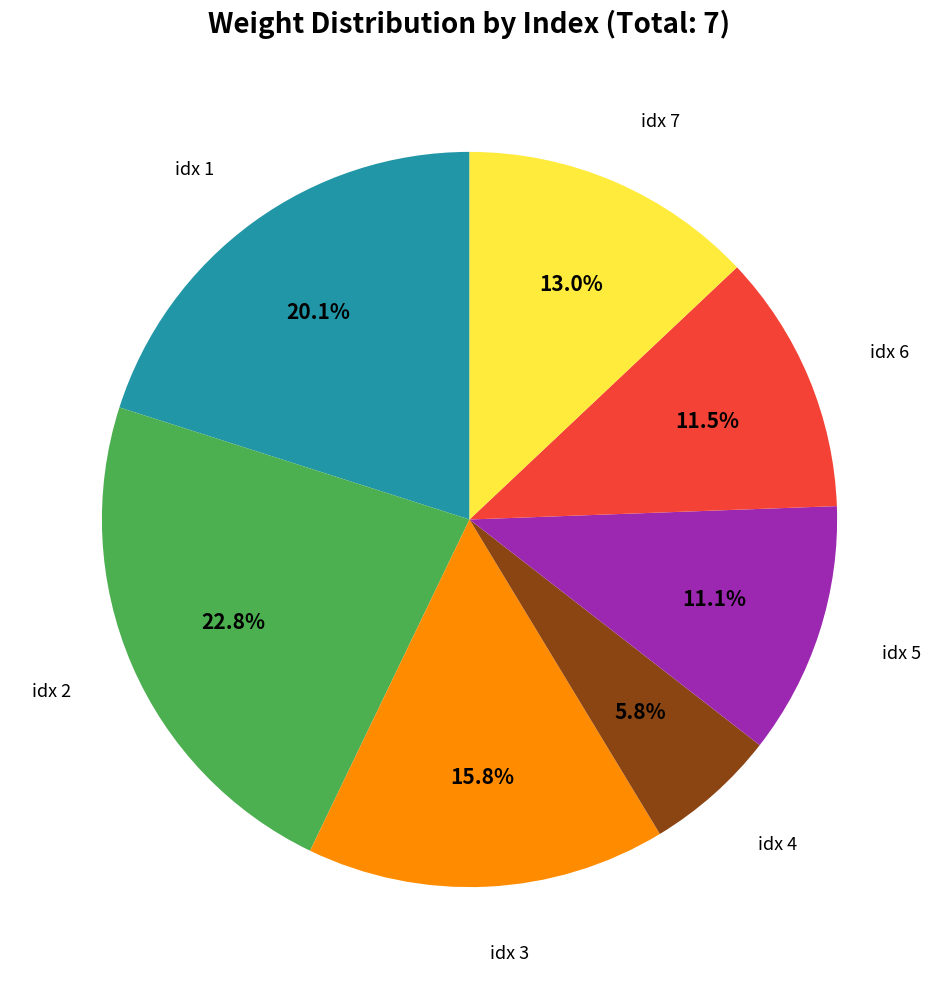

Is there a majority slice in this chart?

No